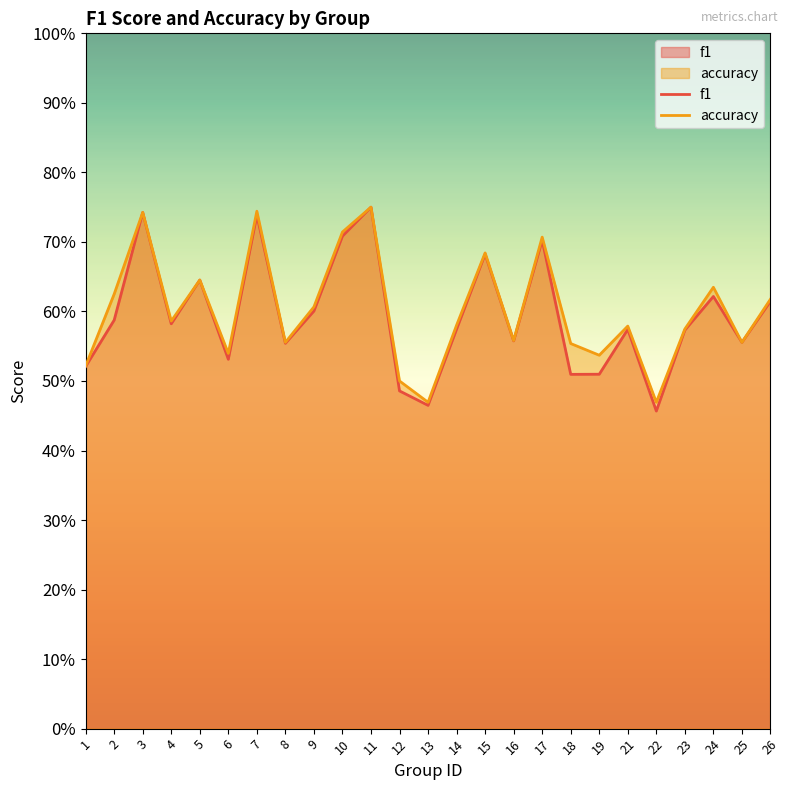

True or false: accuracy and f1 cross at least once.

False